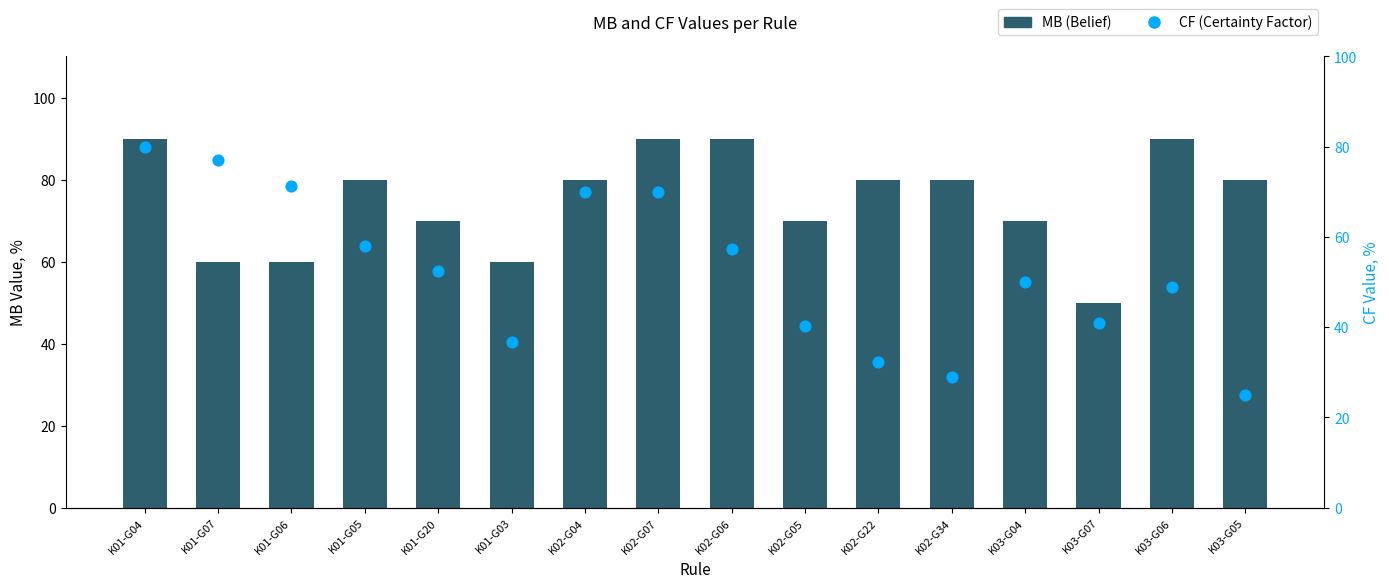

What is the total value across all series at K01-G06?

131.3